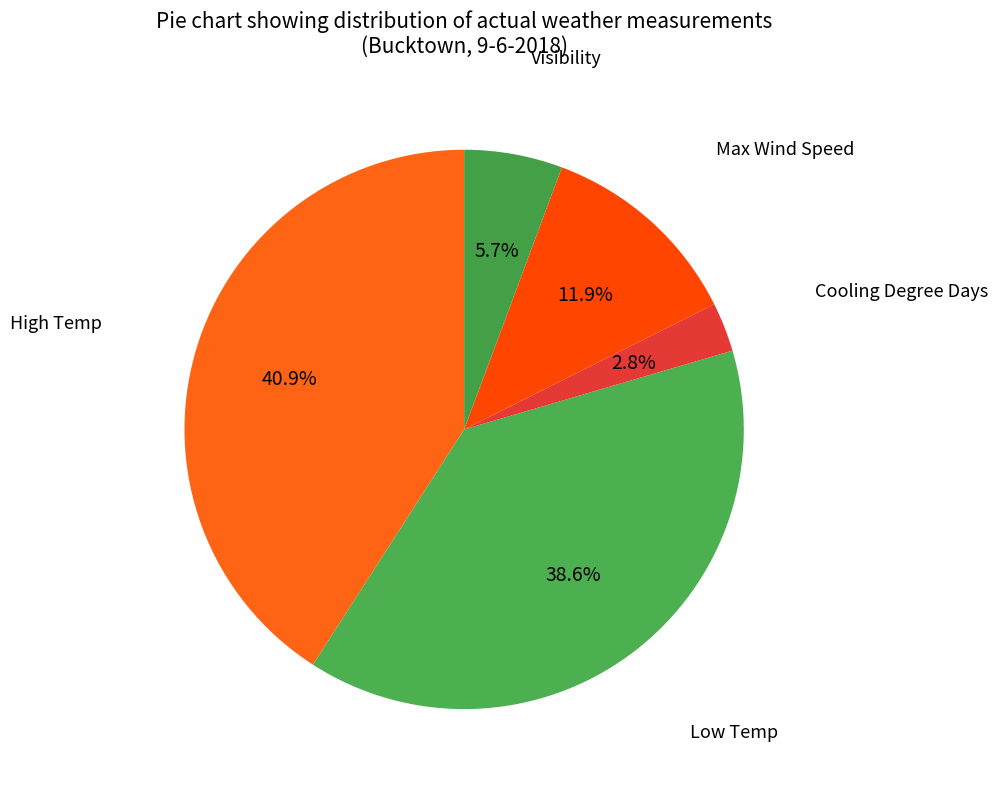

Which category has the smallest portion of the pie?

Cooling Degree Days